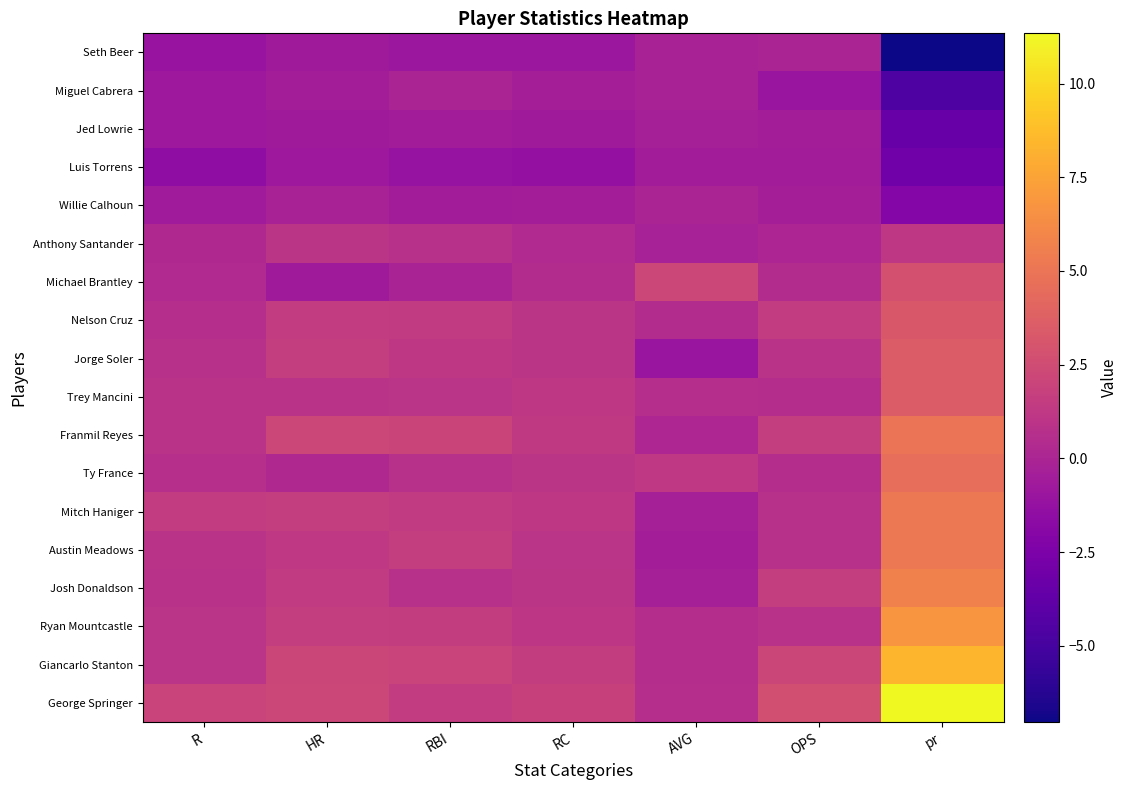

How many series are shown in this chart?

18